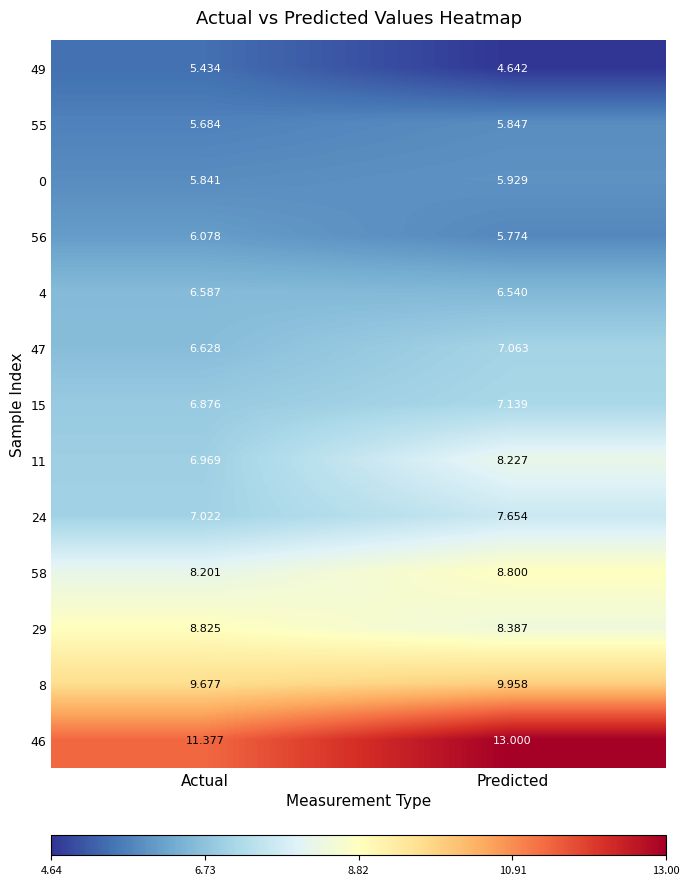

Is the value of 58 at Actual greater than the value of 15 at Actual?

Yes